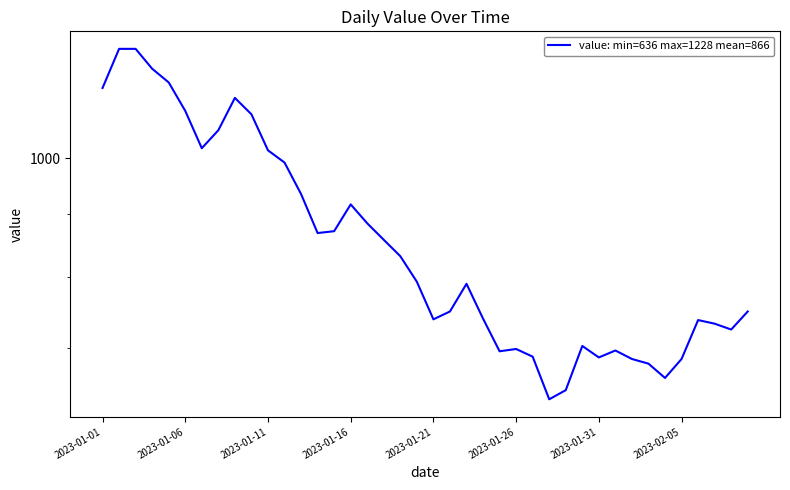

Rank the categories by value from lowest to highest.

27, 28, 34, 33, 32, 35, 30, 26, 24, 31, 25, 29, 38, 37, 36, 20, 23, 21, 39, 22, 19, 18, 17, 13, 14, 16, 15, 12, 11, 10, 2023-01-31, 2023-02-05, 9, 2023-01-26, 8, 2023-01-01, 2023-01-21, 2023-01-16, 2023-01-06, 2023-01-11